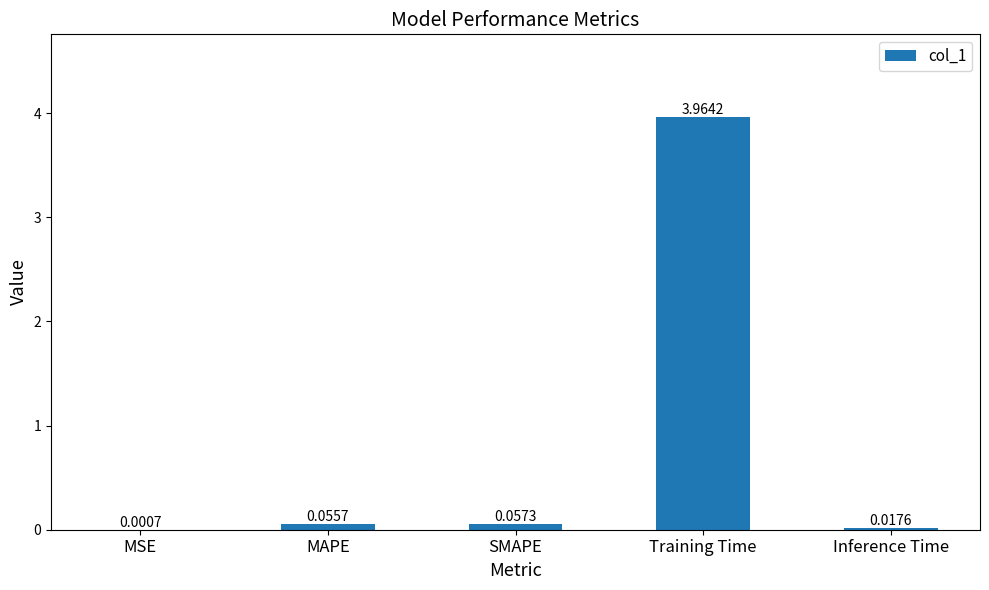

Where is the data nearest to the value 1?

SMAPE